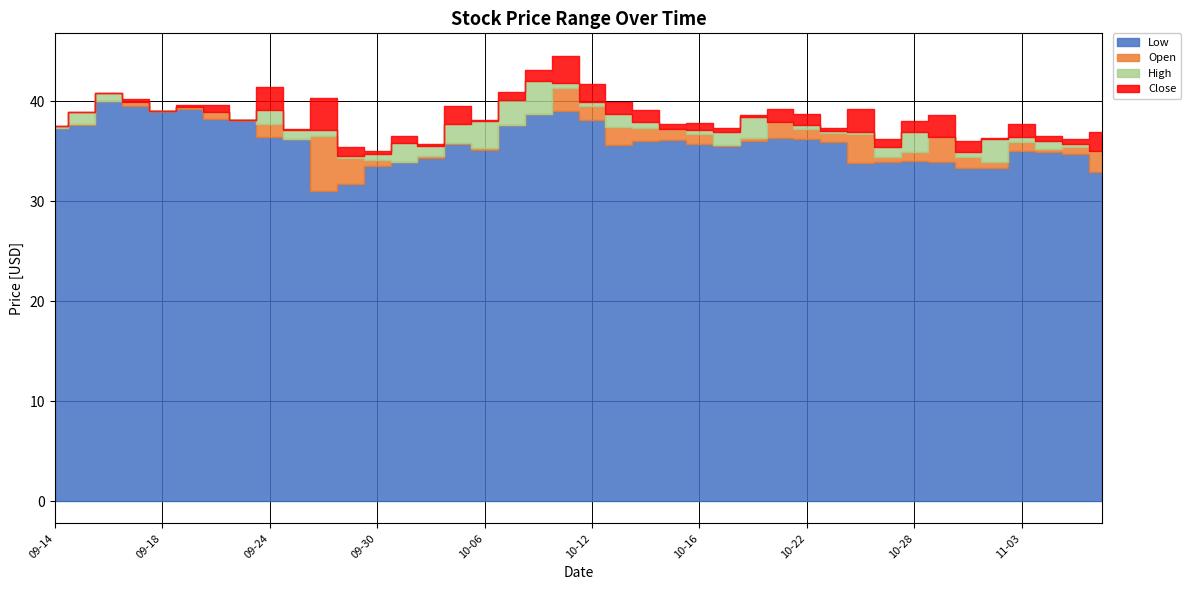

What is the difference between the maximum and minimum values in the Open series?

7.5